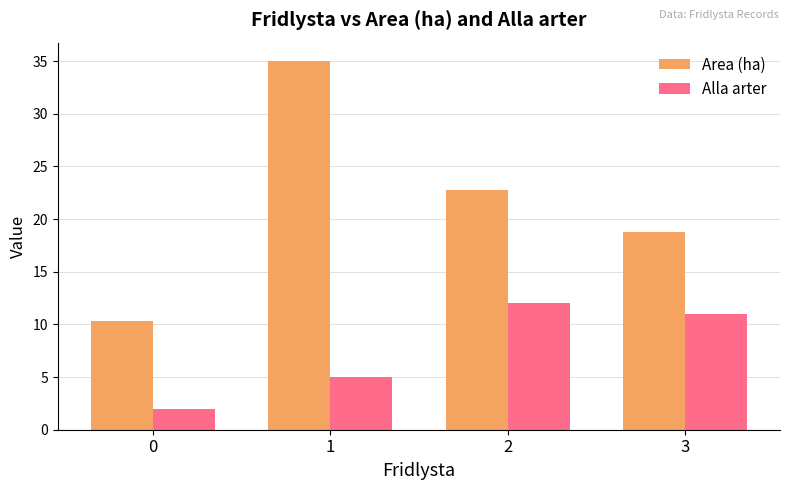

Which label corresponds to the largest value in the chart?

1